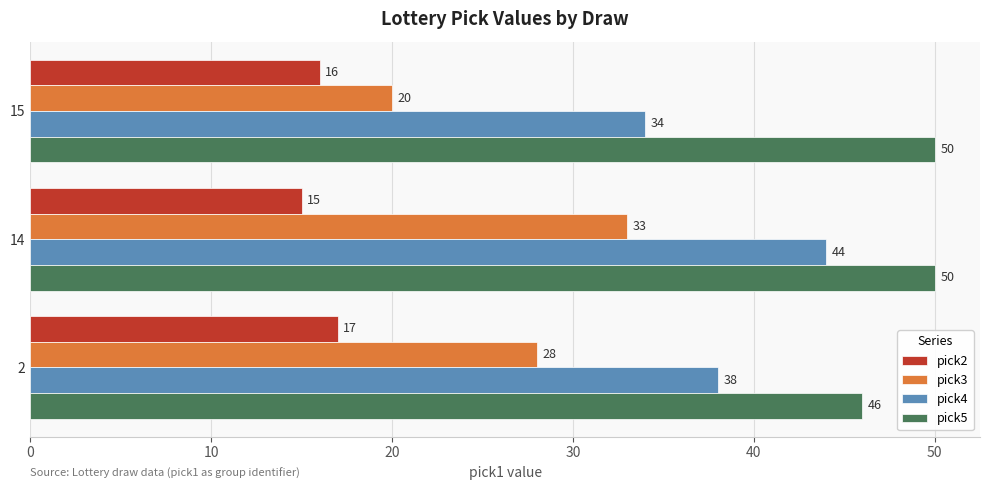

Count the pick4 values in the range 34 to 44.

3